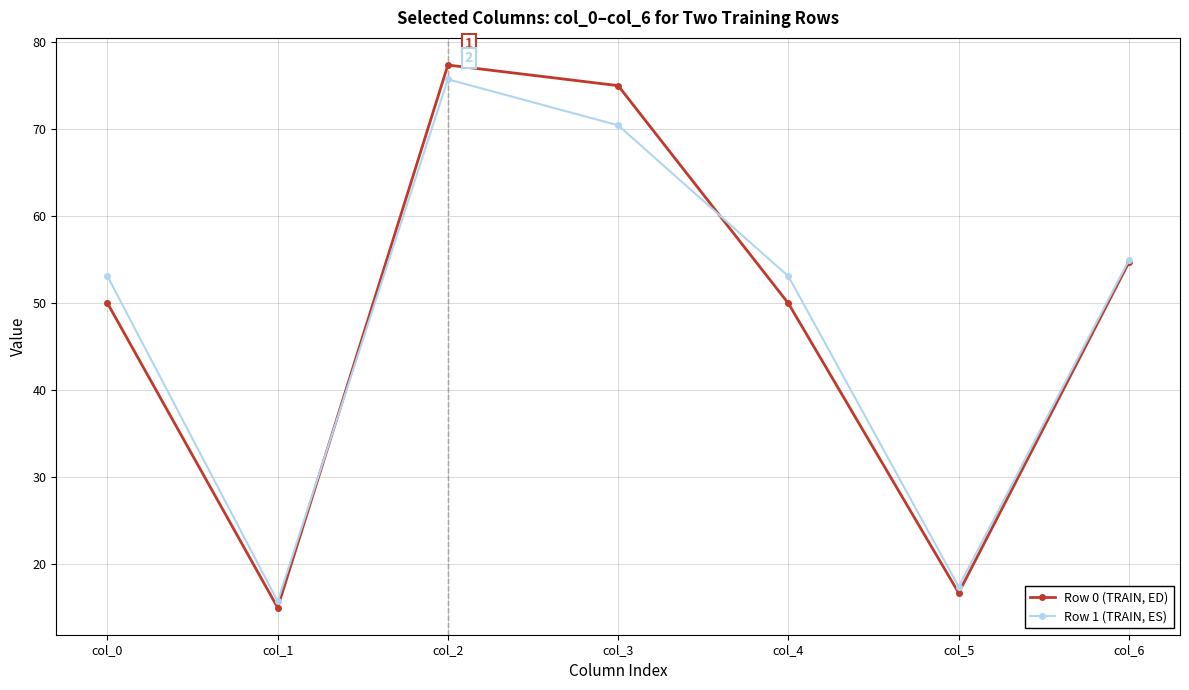

At which category does Row 0 (TRAIN, ED) reach its first local valley?

col_1